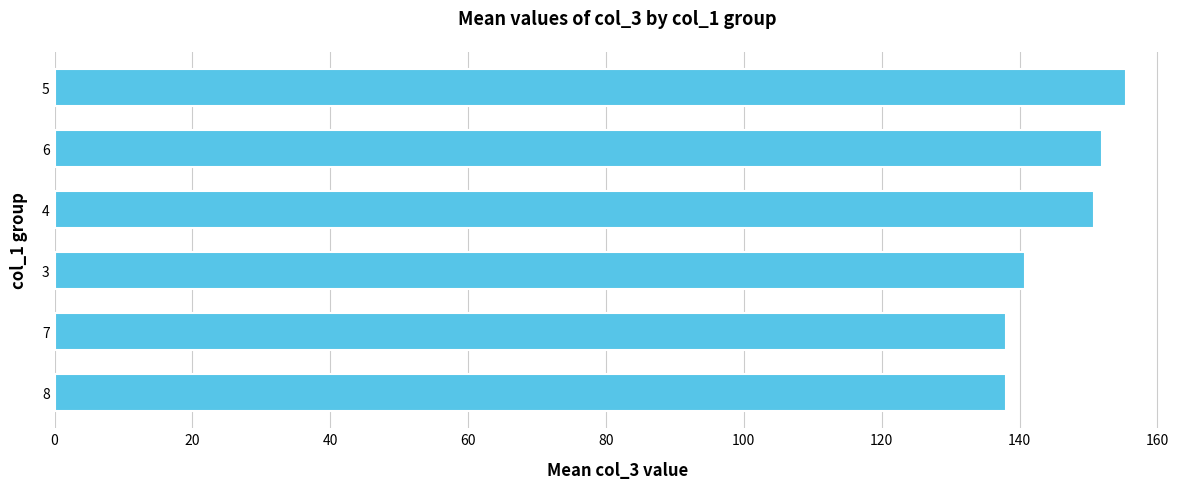

What is the average value?

145.8